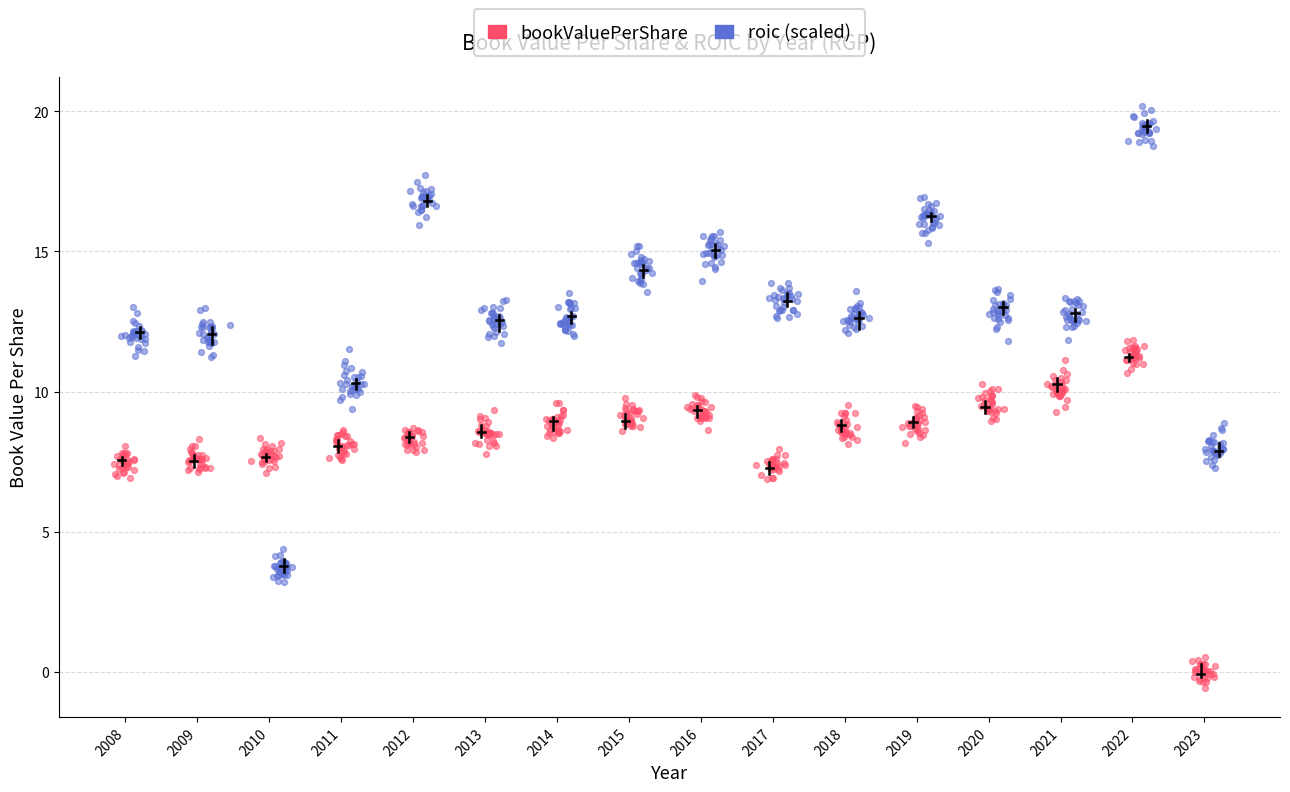

Which series contains the highest Y value?

roic (scaled)